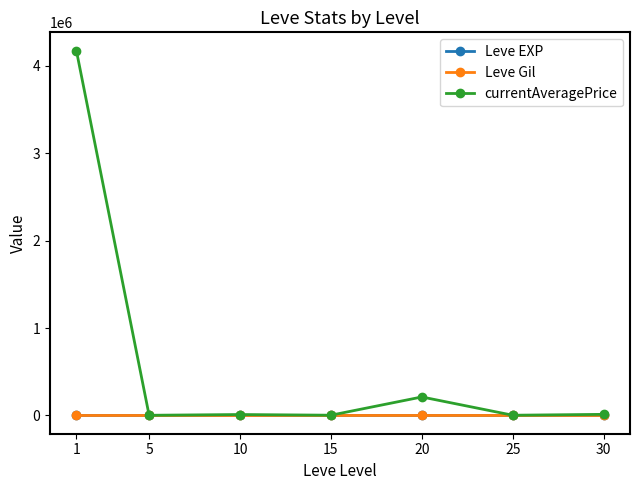

Between 1 and 15, which series saw the biggest shift?

currentAveragePrice